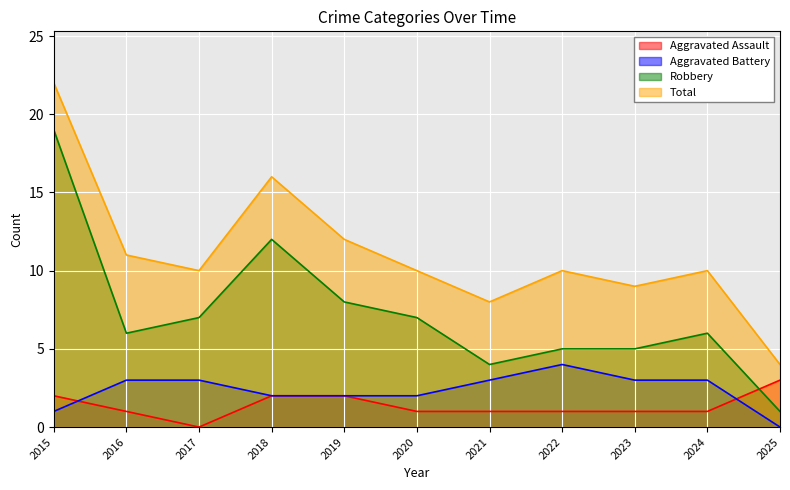

True or false: Robbery has more than 1 points higher than both neighbors.

True